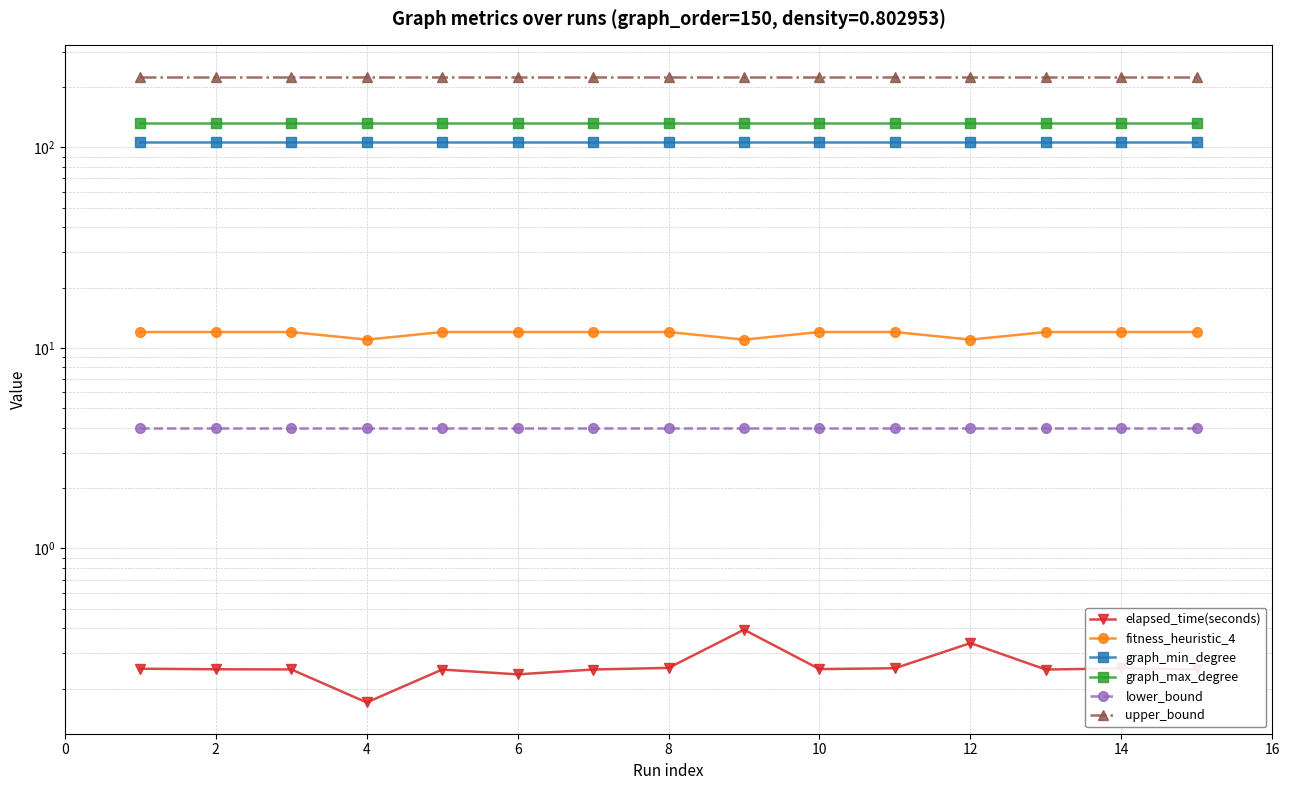

Count the elapsed_time(seconds) values in the range 0 to 1.

15